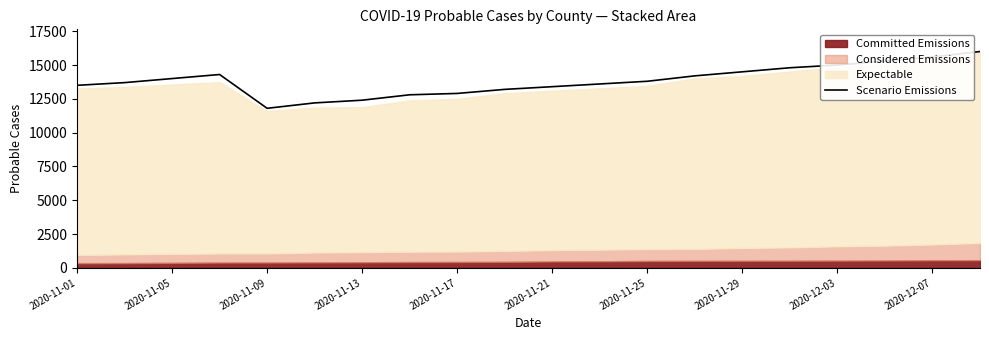

What is the maximum value shown in the chart?

16000